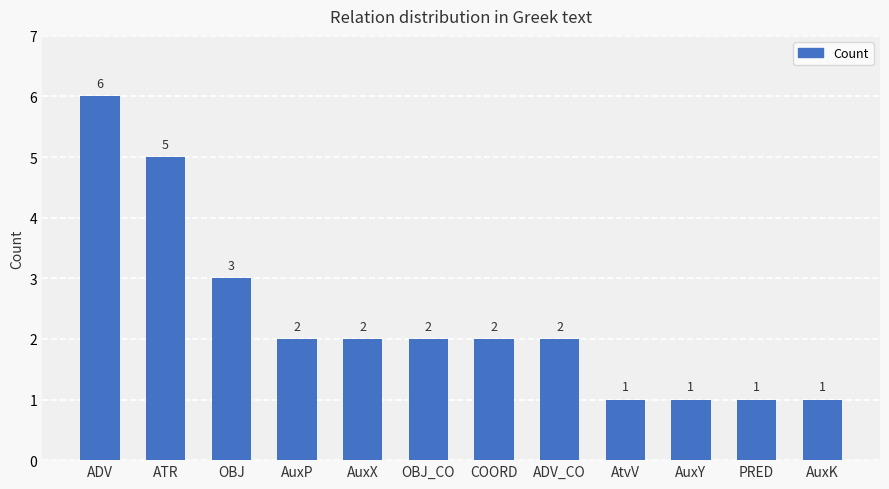

What is the label of the 4th bar from the right?

AtvV